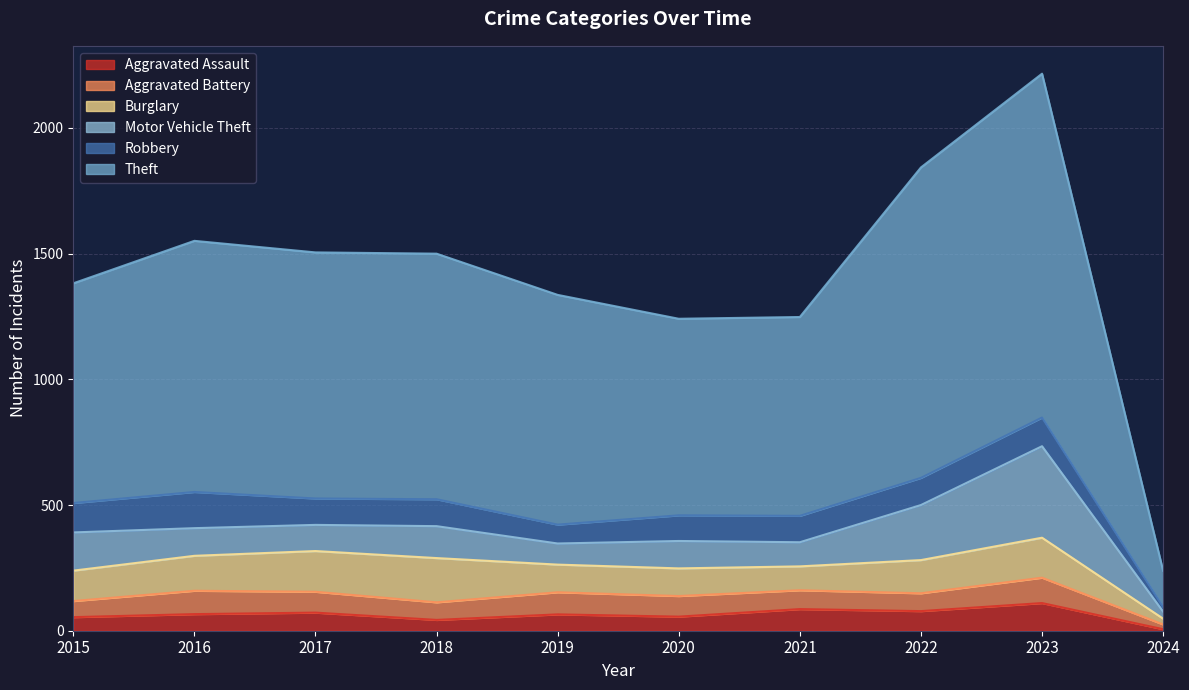

True or false: Motor Vehicle Theft has a value of 127 at 2018.

True